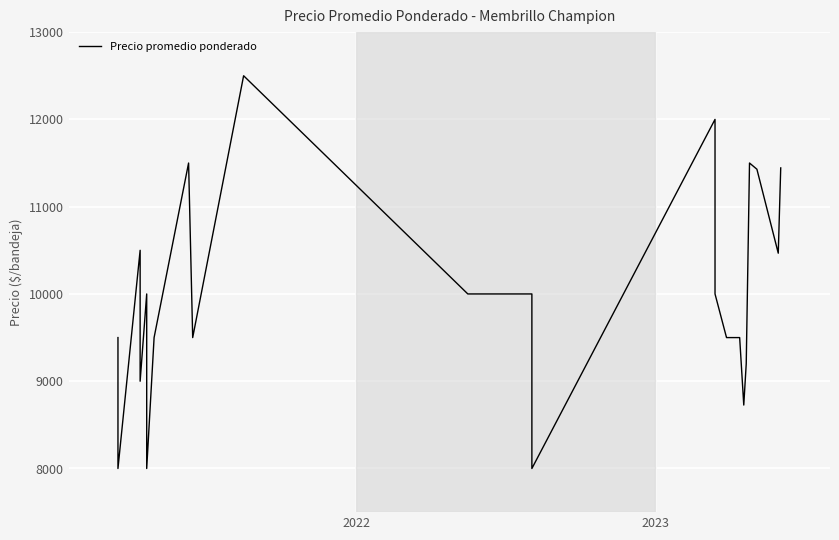

Is it true that the value at 23 is 5317?

False